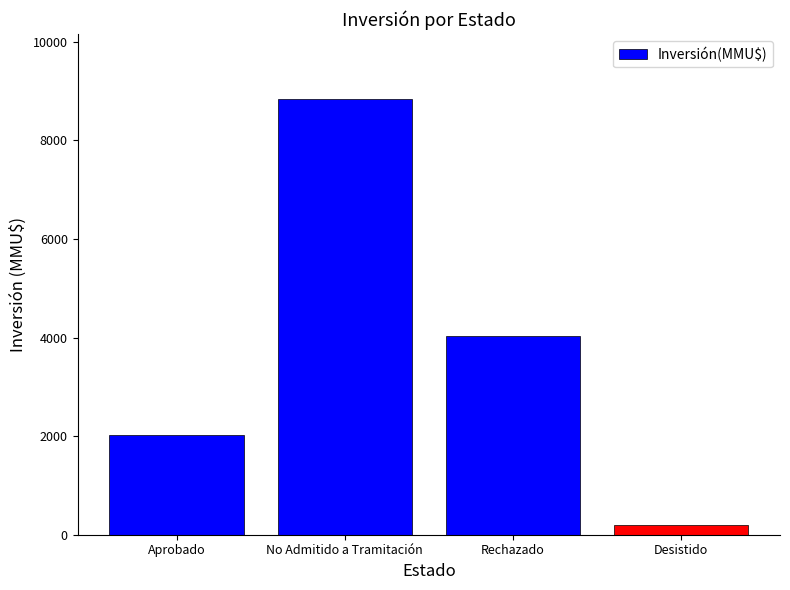

What is the greatest value displayed?

8836